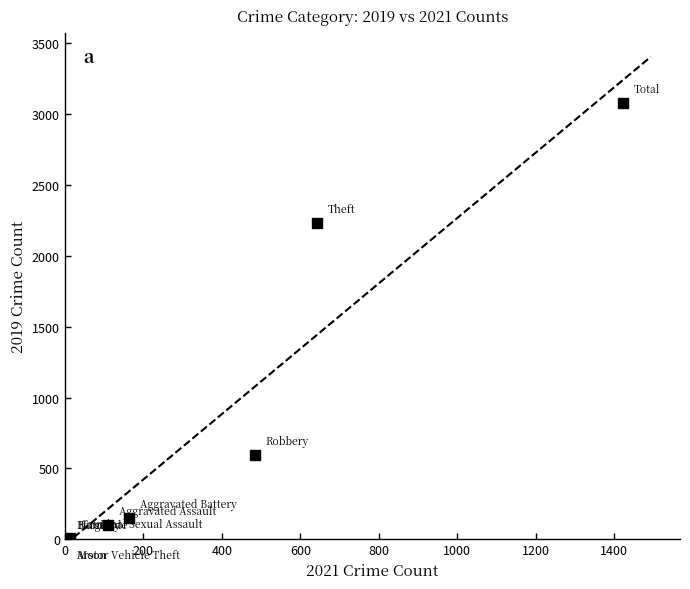

What Y value in the scatter plot is closest to 1540?

2230